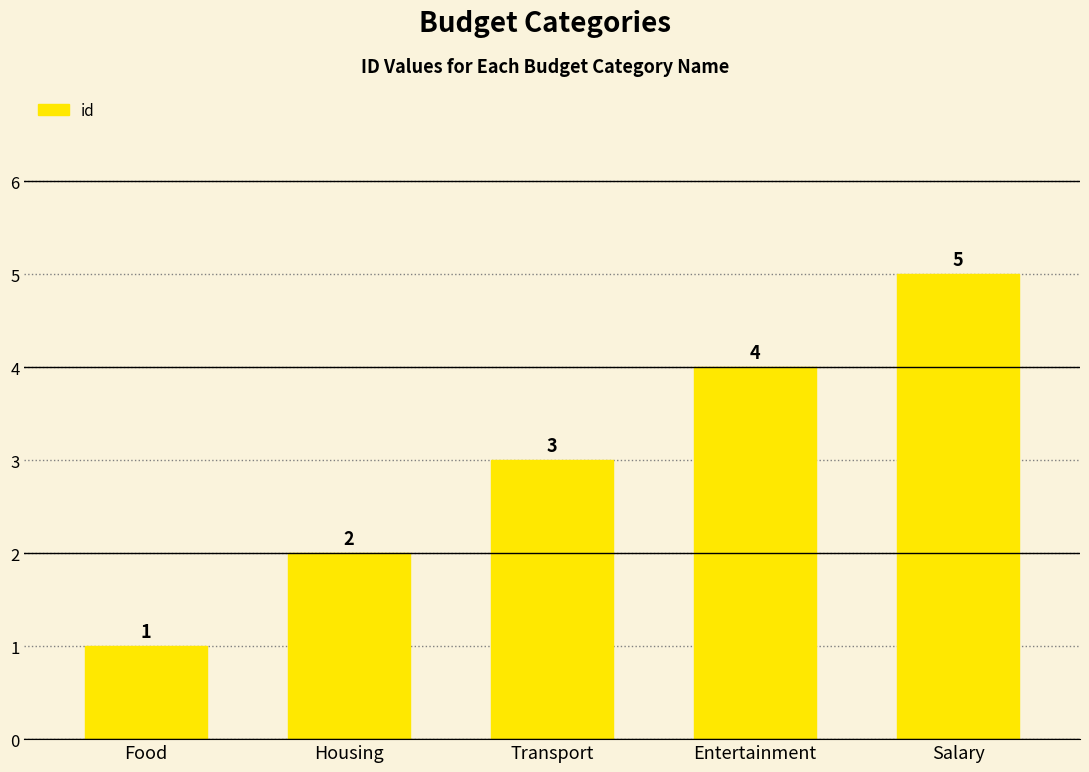

What is the label of the 2nd bar from the left?

Housing